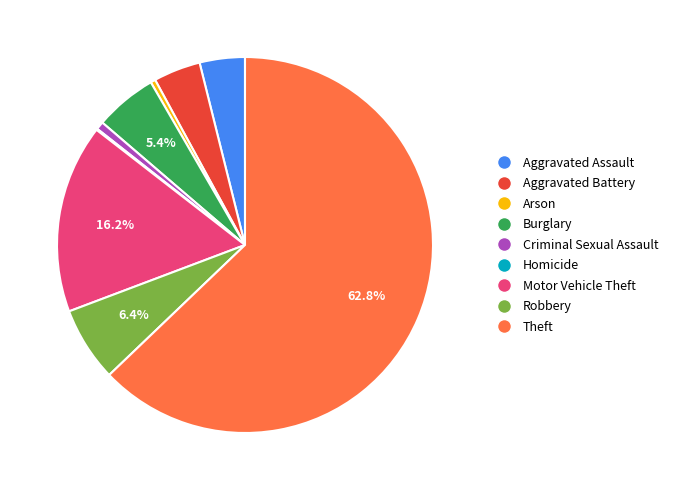

What percentage is NOT represented by Burglary?

94.6%